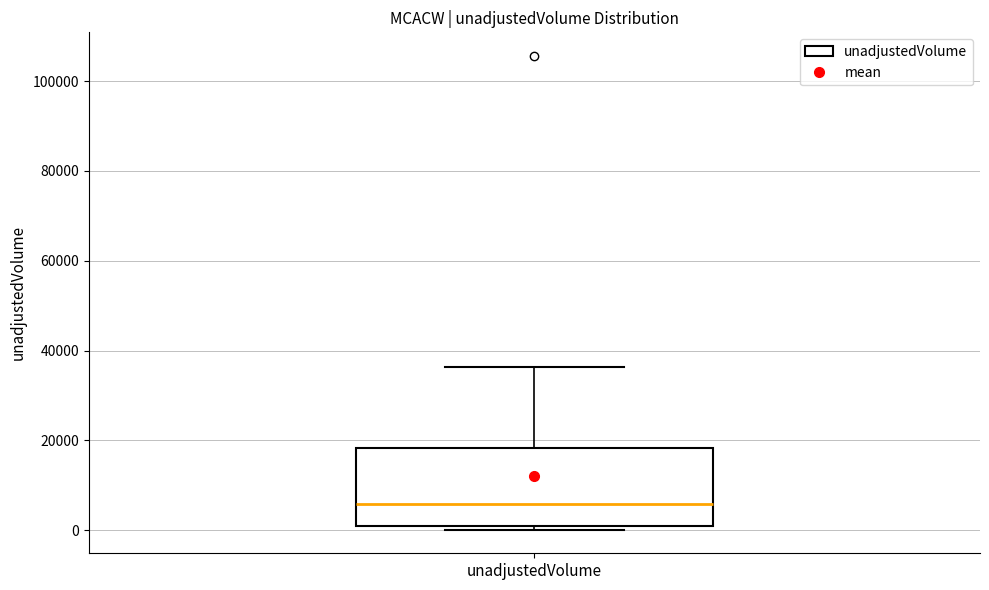

Where is the lower edge of the box for unadjustedVolume on the y-axis? The values are not printed on the chart, so give them approximately, as read against the axis.

0